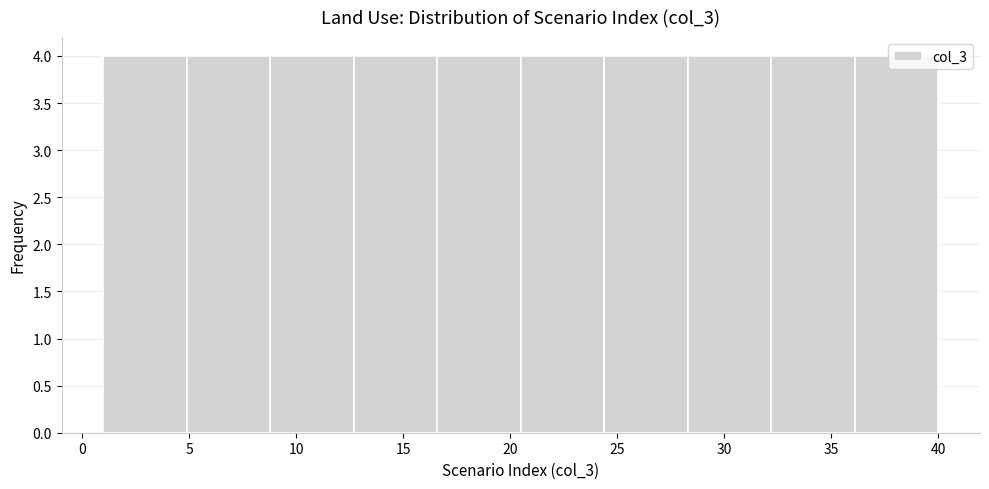

Reading left to right, transcribe this chart: for each bar, give the range it covers on the x-axis and its height. Neither the bar edges nor the heights are printed on the chart, so give them approximately, as read against the axes.

1.0 to 4.9: 4
4.9 to 8.8: 4
8.8 to 12.7: 4
12.7 to 16.6: 4
16.6 to 20.5: 4
20.5 to 24.4: 4
24.4 to 28.3: 4
28.3 to 32.2: 4
32.2 to 36.1: 4
36.1 to 40.0: 4